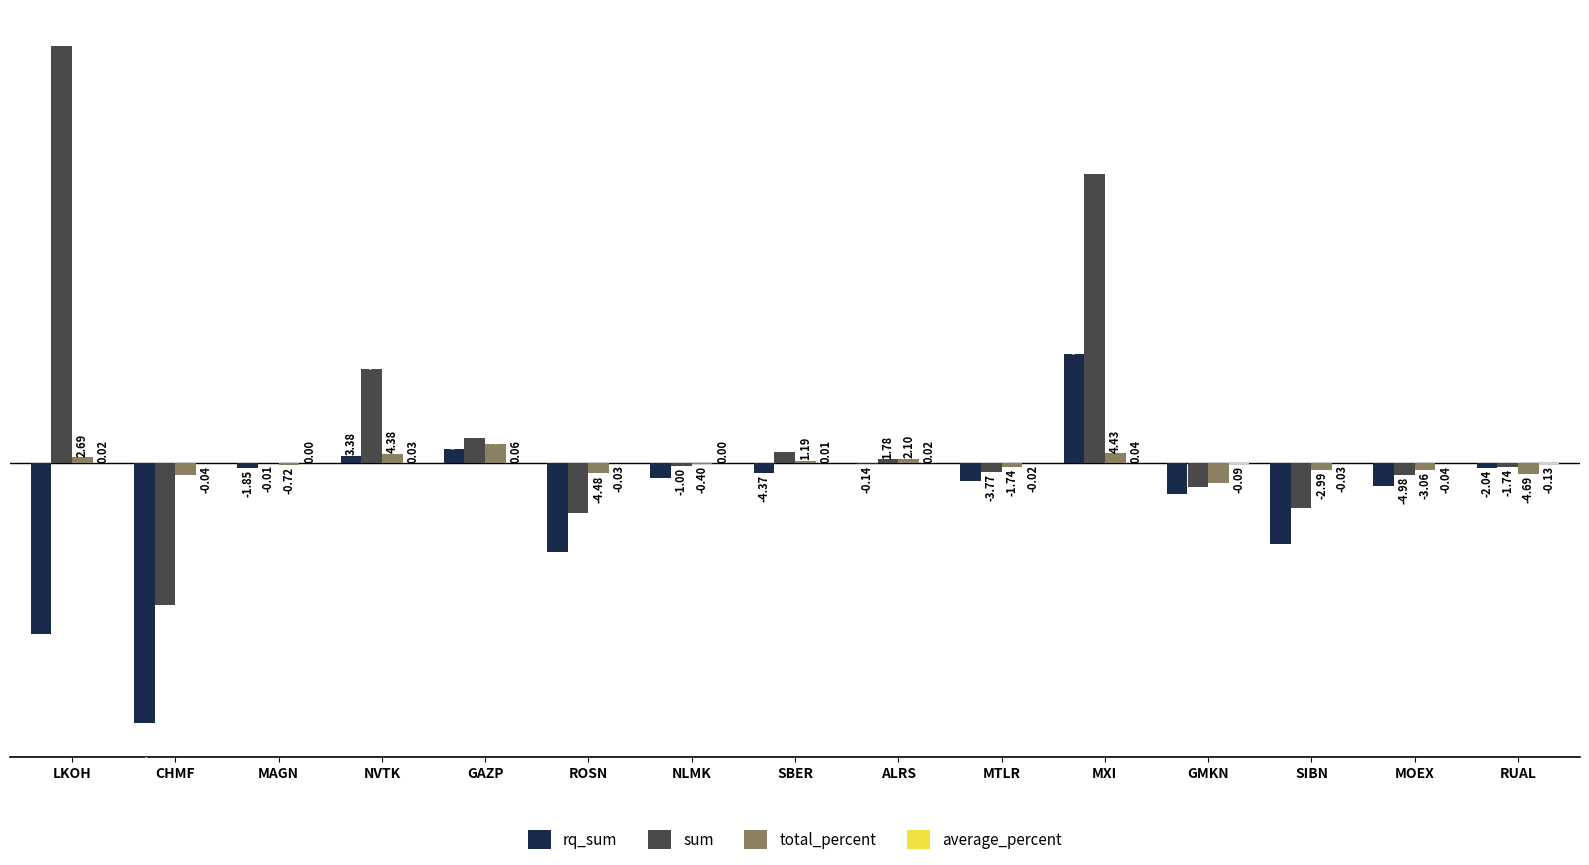

The sum series shows 42.0 at NVTK. True or false?

True